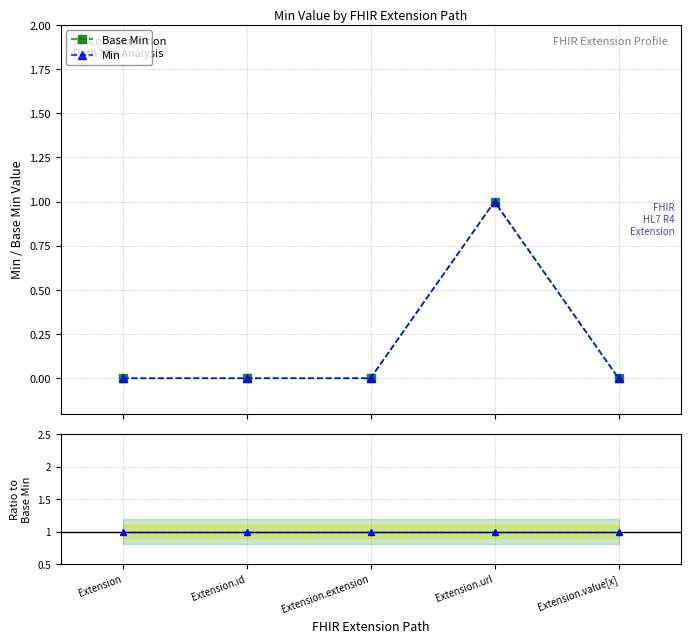

Read the Min value at Extension.url.

1